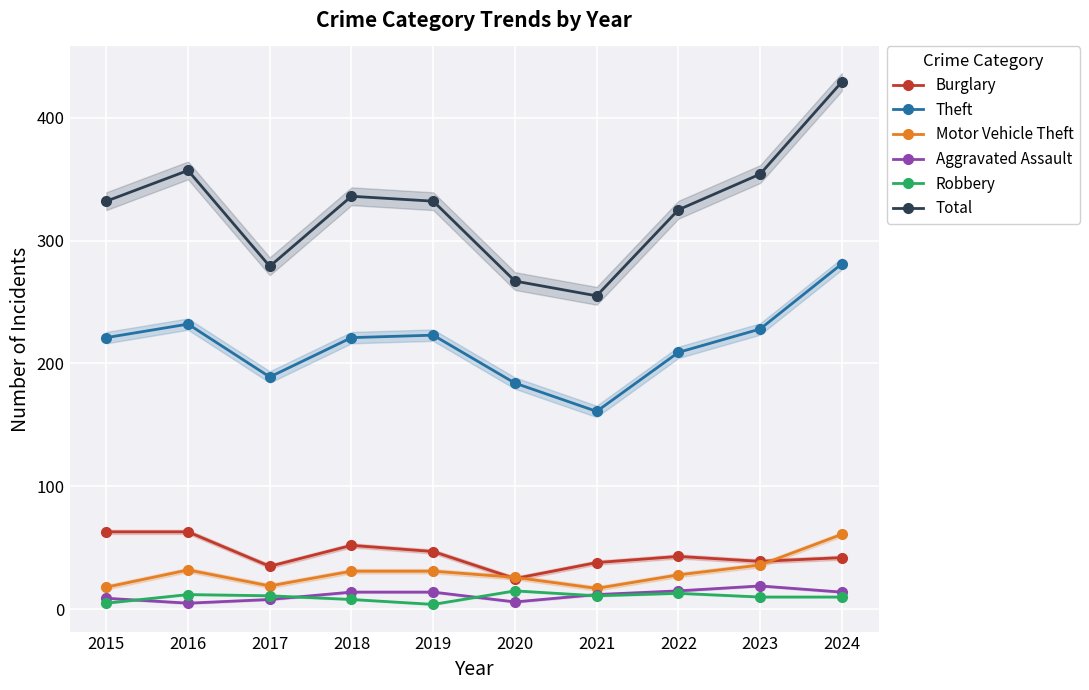

At which label does Total reach its peak?

2024